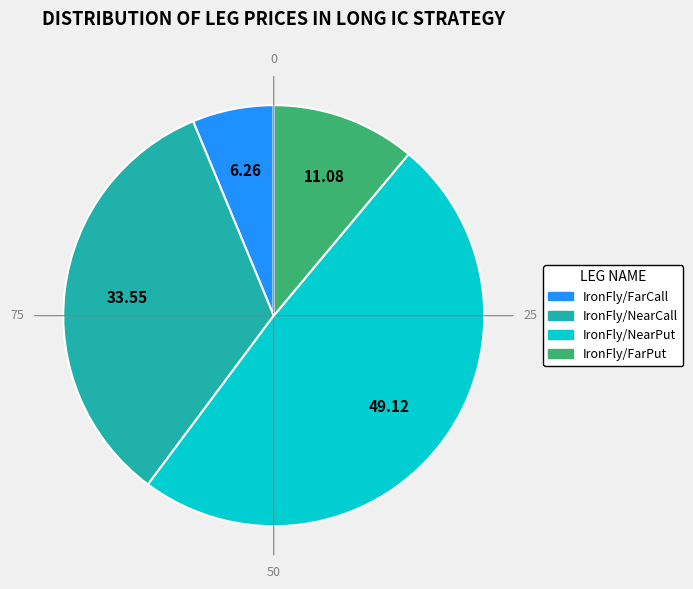

Count the number of slices in the pie.

4